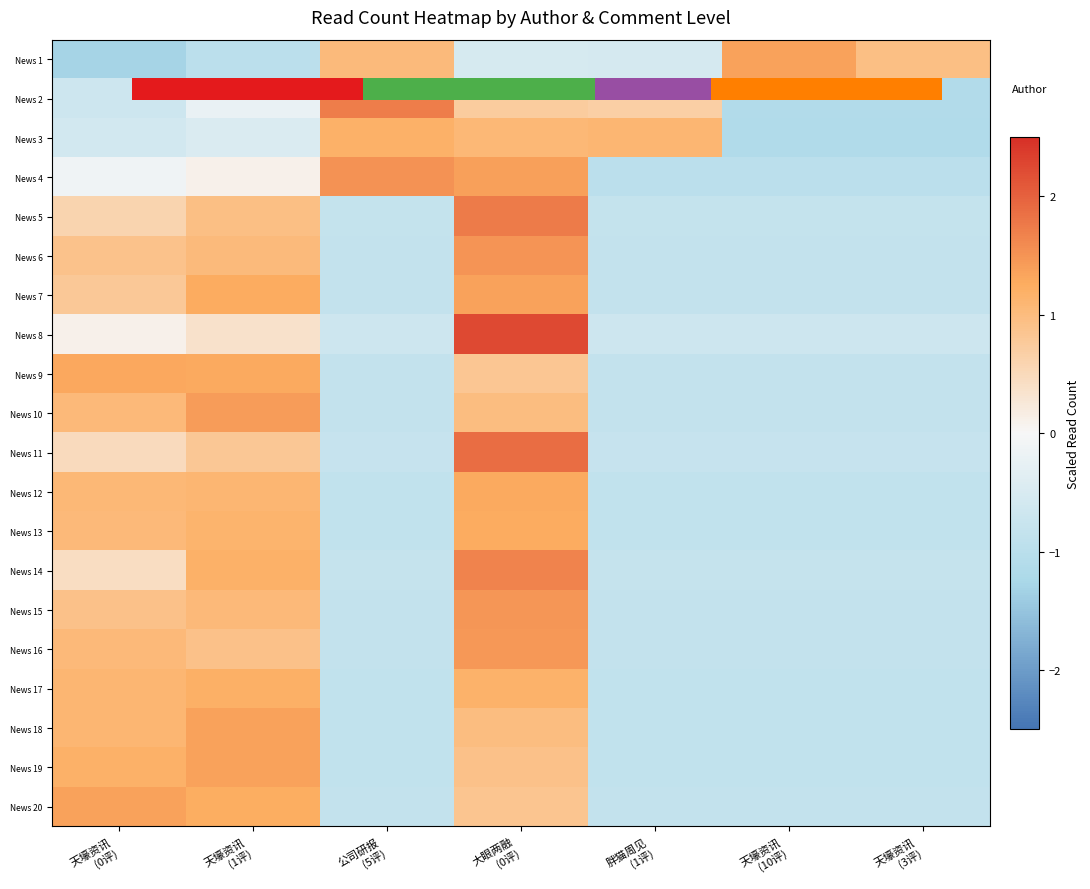

Which has a higher value, 天壕资讯
(0评) or 胖猫周见
(1评)?

胖猫周见
(1评)